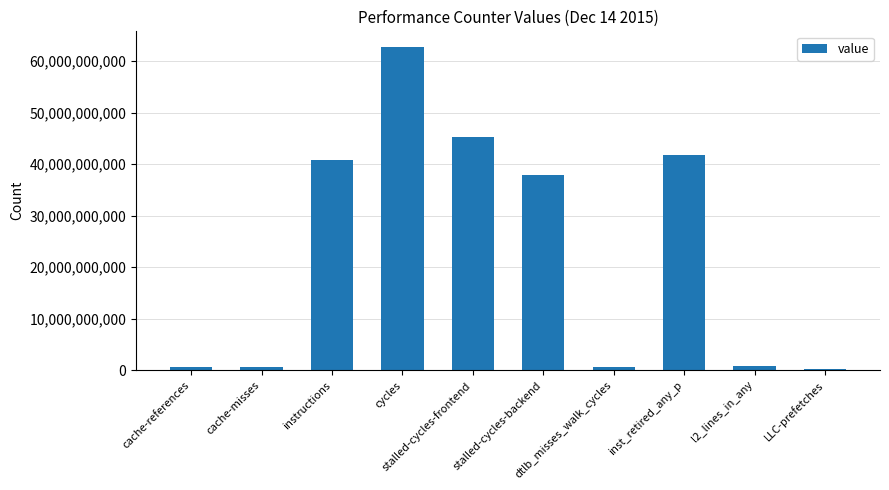

The chart shows a value of 558378183 at cache-misses. True or false?

True